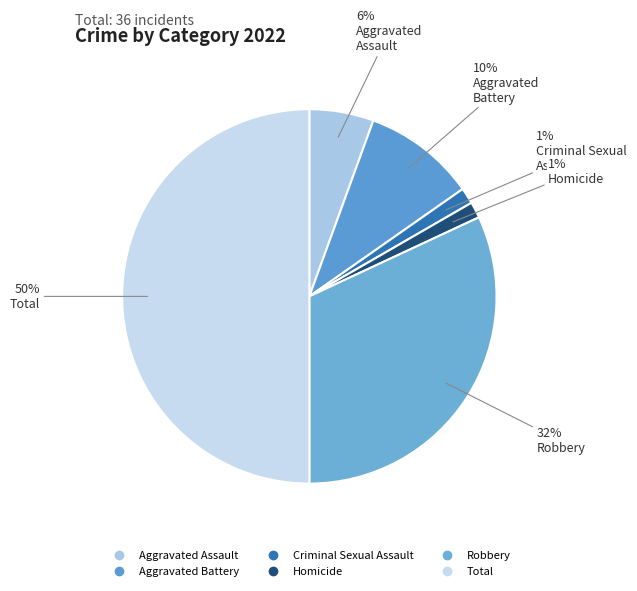

Rank the categories by value from lowest to highest.

Criminal Sexual Assault, Homicide, Aggravated Assault, Aggravated Battery, Robbery, Total